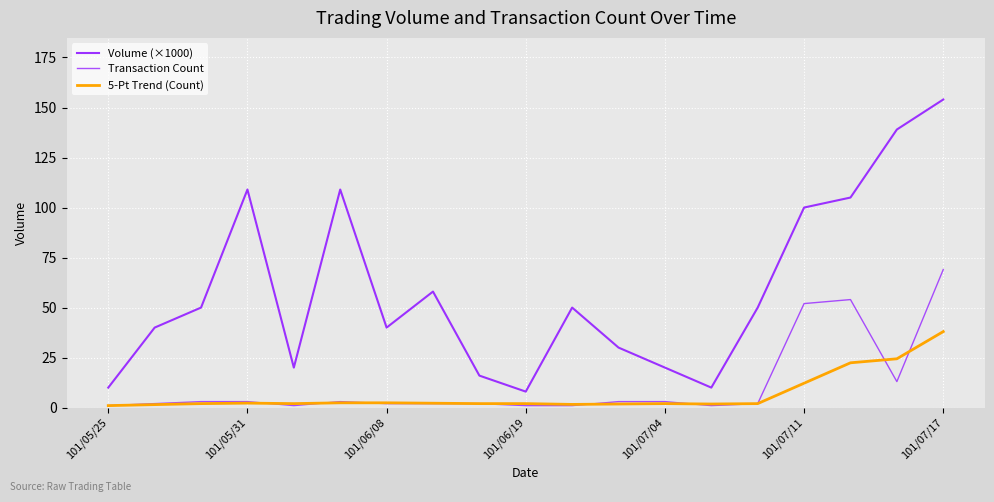

Does the chart have visible grid lines?

Yes